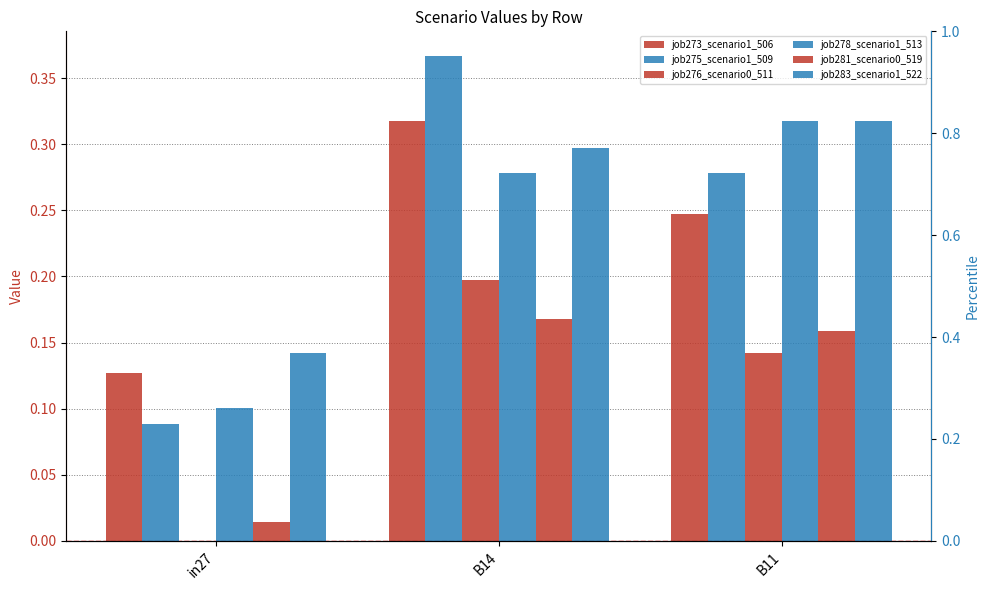

Reading left to right, what are all the values shown in this chart?

job273_scenario1_506: in27=0.1	B14=0.3	B11=0.2
job275_scenario1_509: in27=0.1	B14=0.4	B11=0.3
job276_scenario0_511: in27=0.0	B14=0.2	B11=0.1
job278_scenario1_513: in27=0.1	B14=0.3	B11=0.3
job281_scenario0_519: in27=0.0	B14=0.2	B11=0.2
job283_scenario1_522: in27=0.1	B14=0.3	B11=0.3